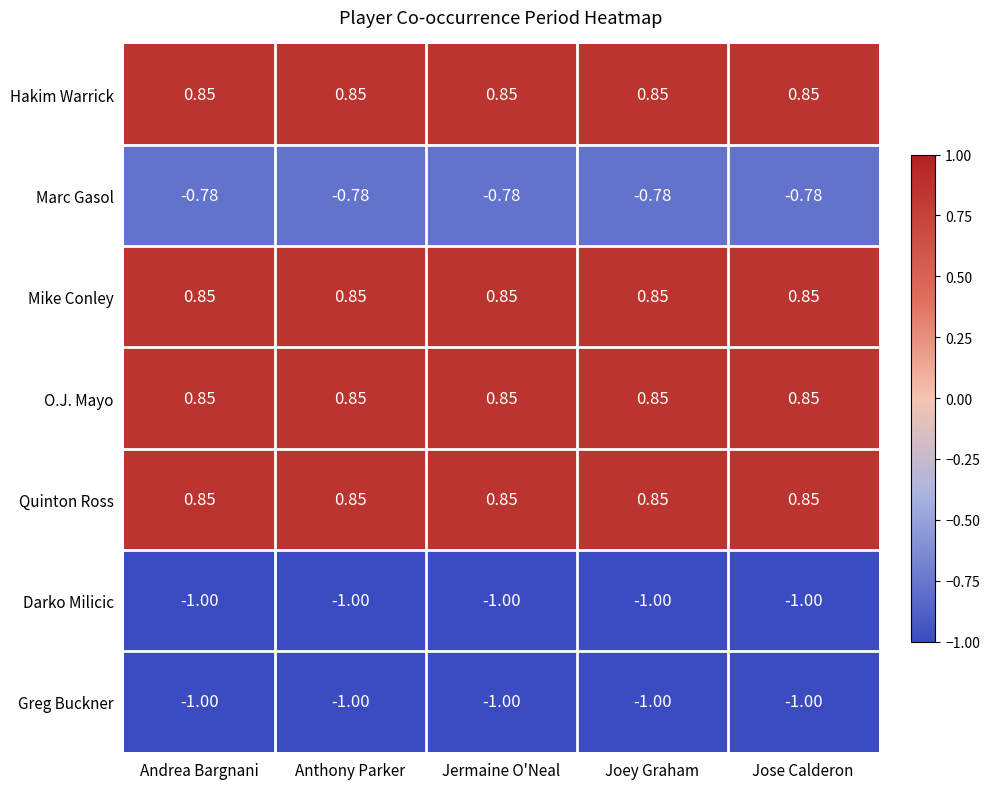

Where is Darko Milicic nearest to the value -1?

Andrea Bargnani